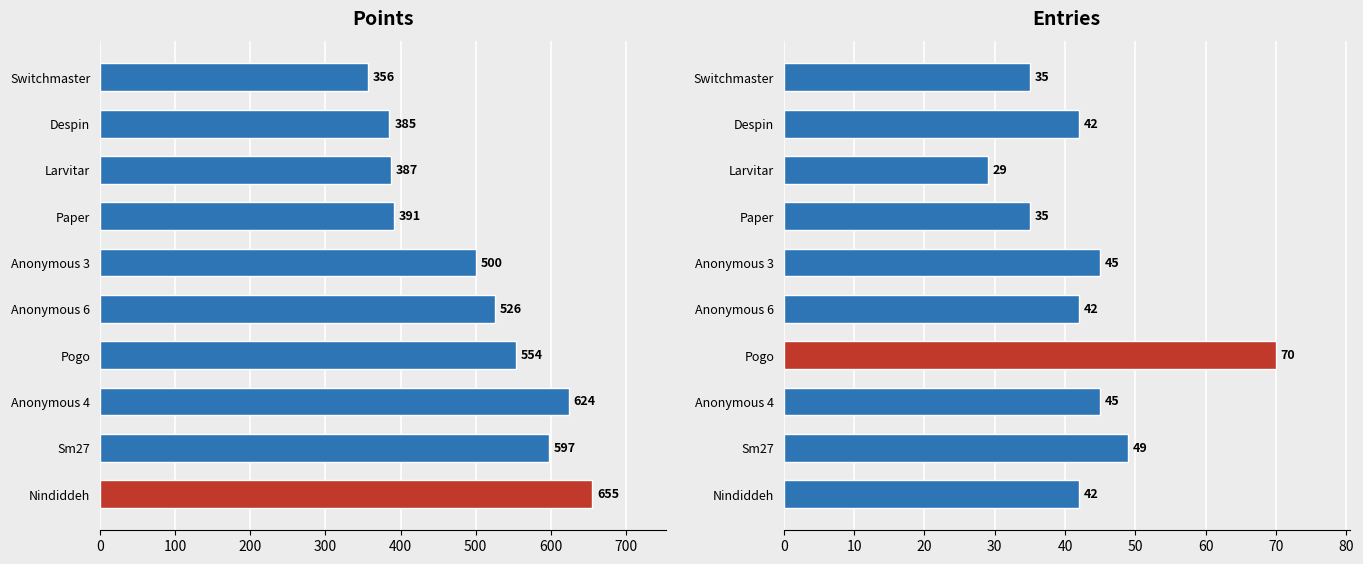

What is the value of the Points bar at the 5th from the left?

526